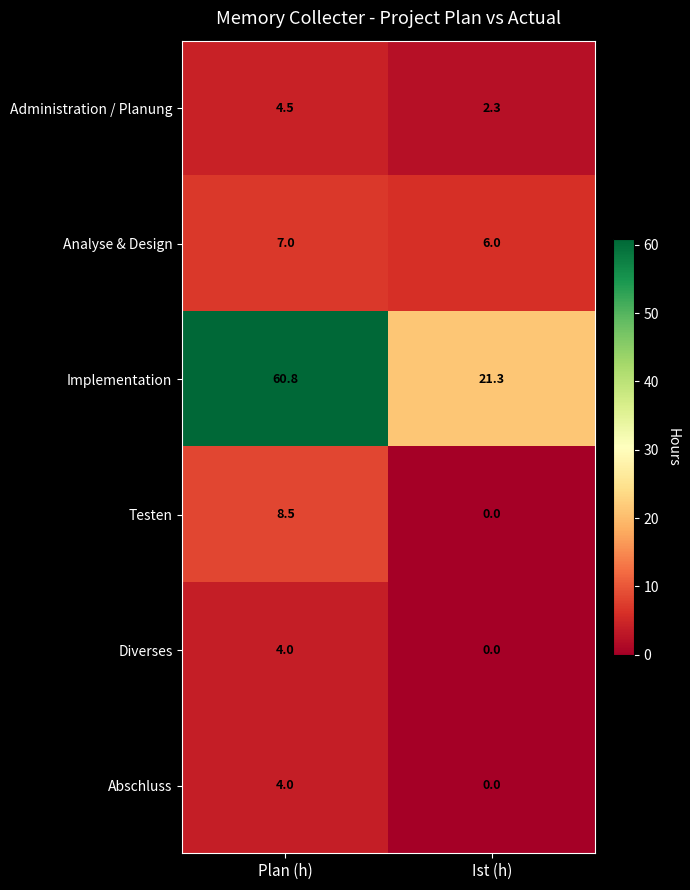

Reading right to left, extract all data points from this chart.

Administration / Planung: Ist (h)=2.3	Plan (h)=4.5
Analyse & Design: Ist (h)=6.0	Plan (h)=7.0
Implementation: Ist (h)=21.3	Plan (h)=60.8
Testen: Ist (h)=0.0	Plan (h)=8.5
Diverses: Ist (h)=0.0	Plan (h)=4.0
Abschluss: Ist (h)=0.0	Plan (h)=4.0